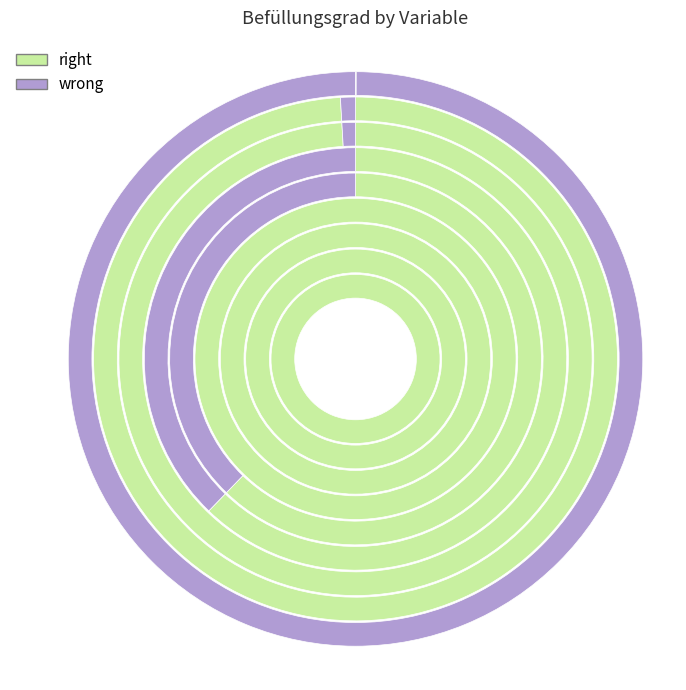

To the nearest percent, what is the difference between the beginn_jahr and funktion slice percentages?

5%